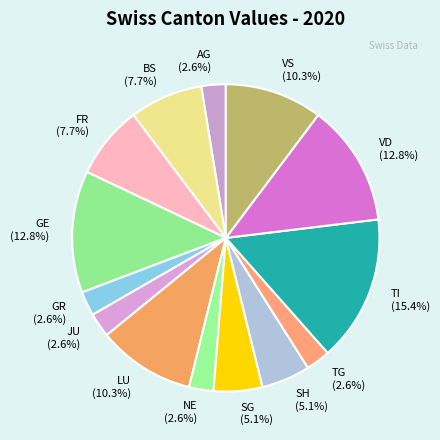

Count the number of slices in the pie.

14